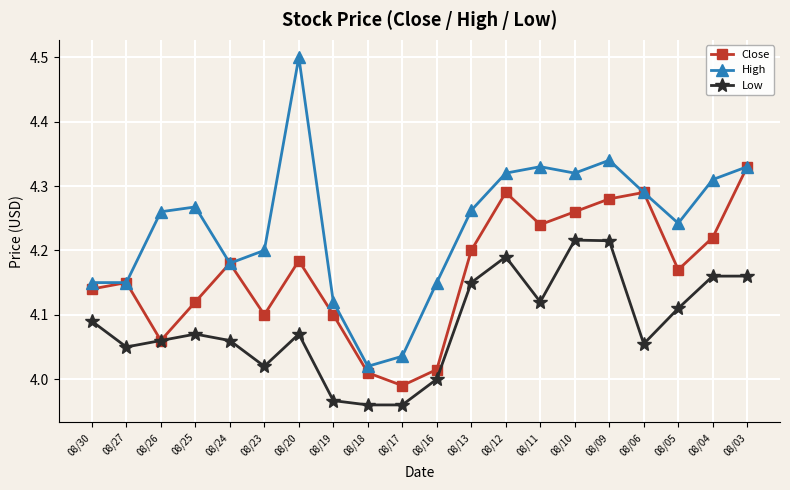

Rank the series by their average value, from highest to lowest.

High, Close, Low